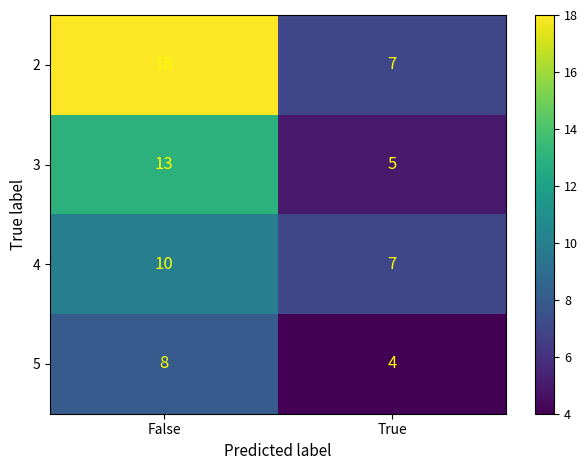

What is the maximum value shown in the chart?

18